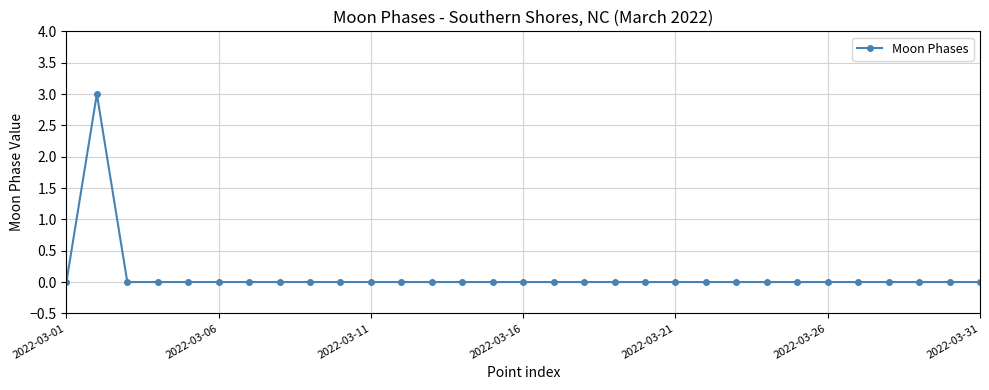

What is the difference between the maximum and minimum values?

3